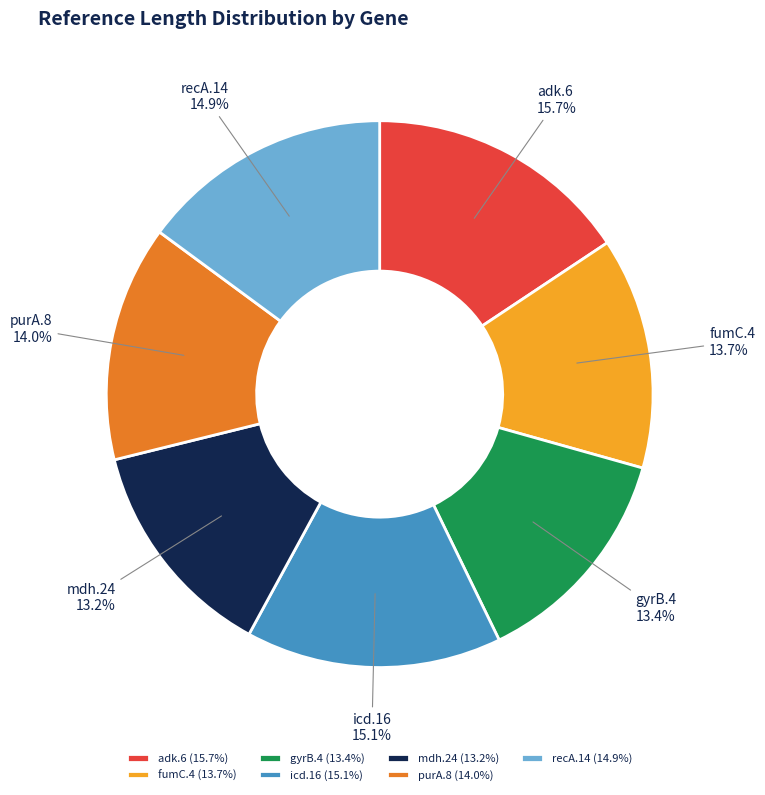

Is the sum of recA.14 and adk.6 greater than half?

No